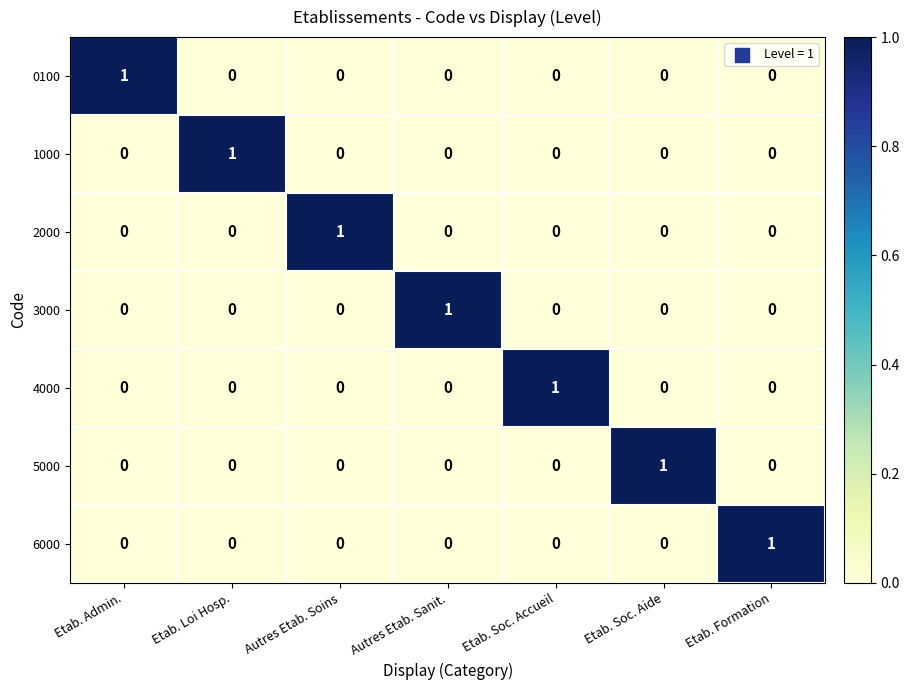

True or false: 4000 has a value of 0 at Autres Etab. Sanit..

True